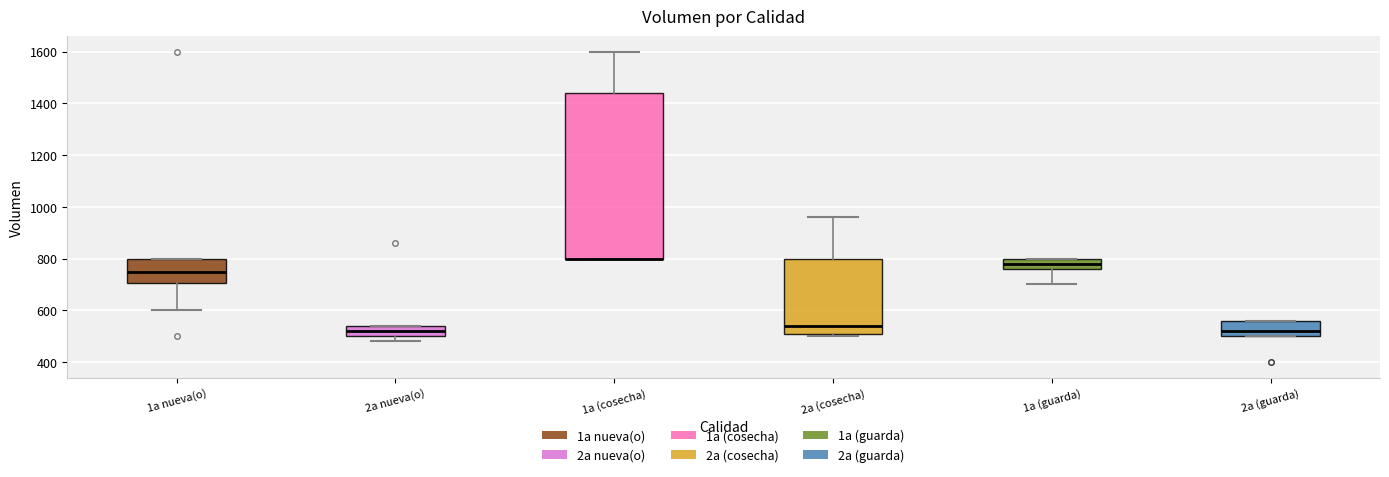

Where does the lower whisker of the box for 1a (guarda) end on the y-axis? The values are not printed on the chart, so give them approximately, as read against the axis.

700